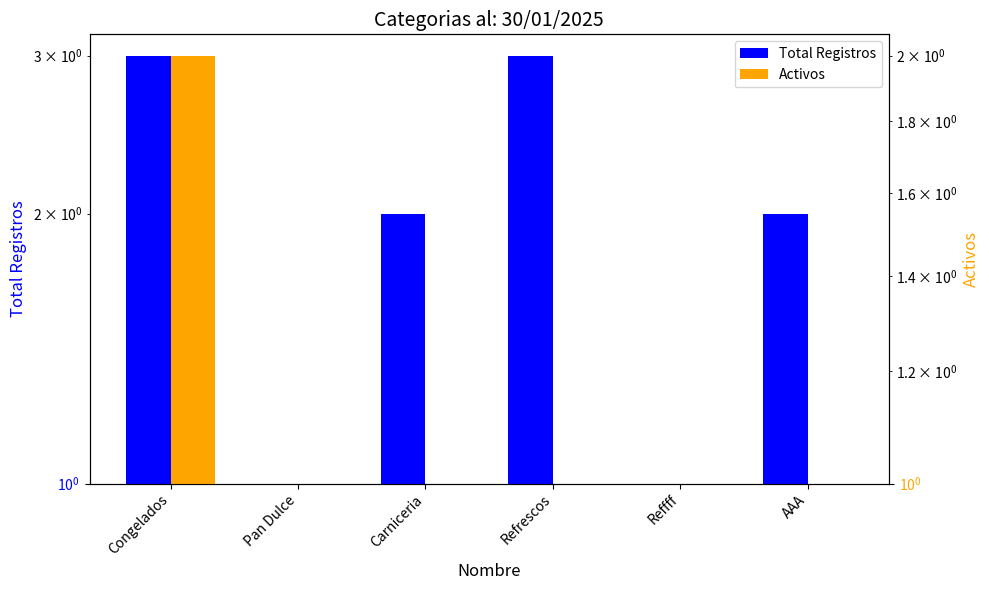

Between Congelados and AAA, which is larger?

Congelados